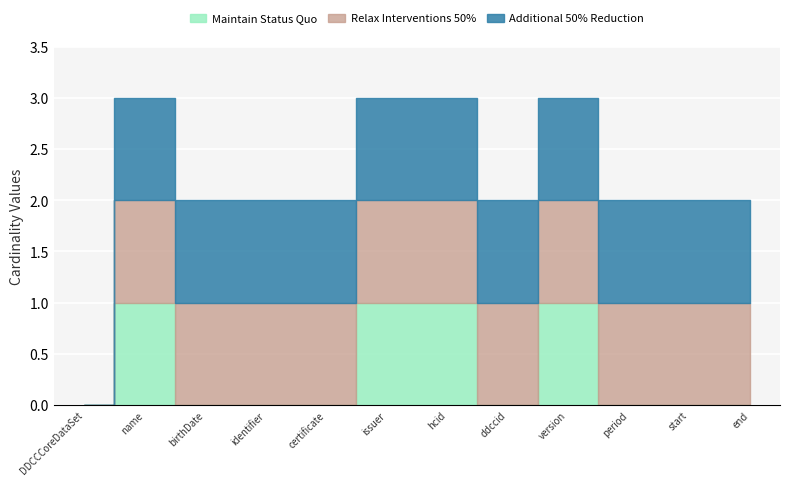

Count the number of data series in this chart.

3